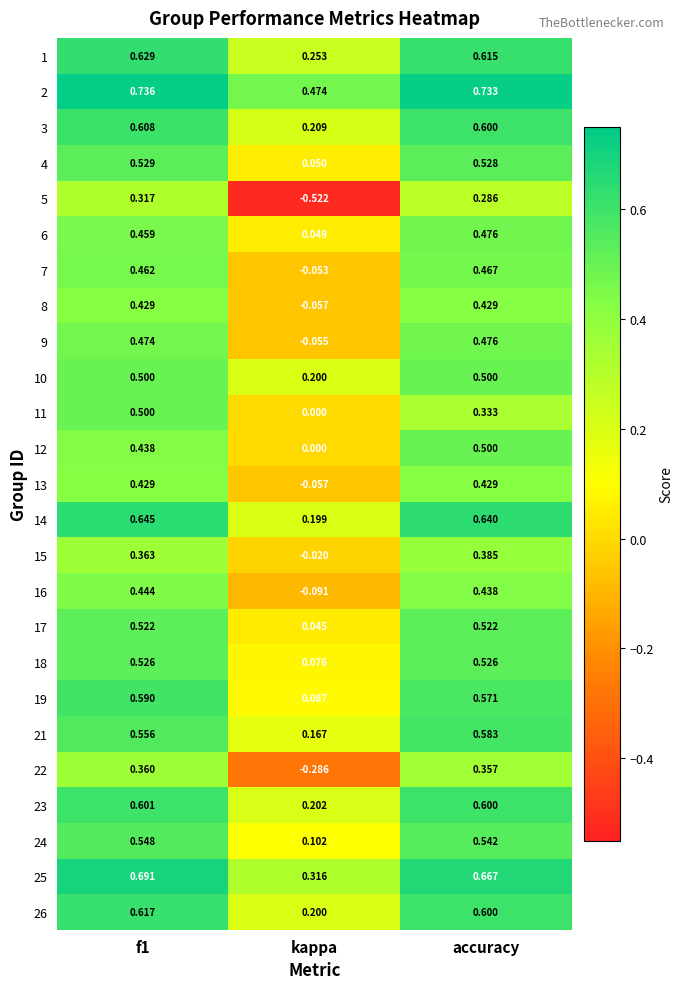

Is the value of 4 at accuracy greater than the value of 13 at kappa?

Yes